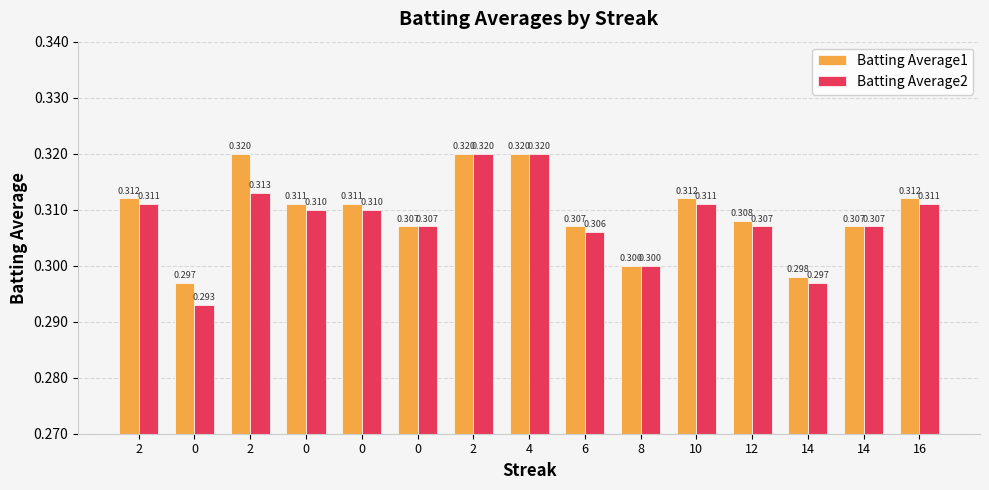

How many data points does each series have?

15